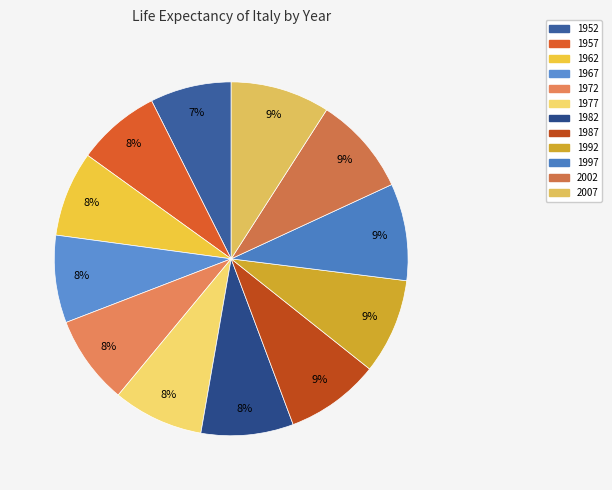

Which category has the biggest portion of the pie?

2007